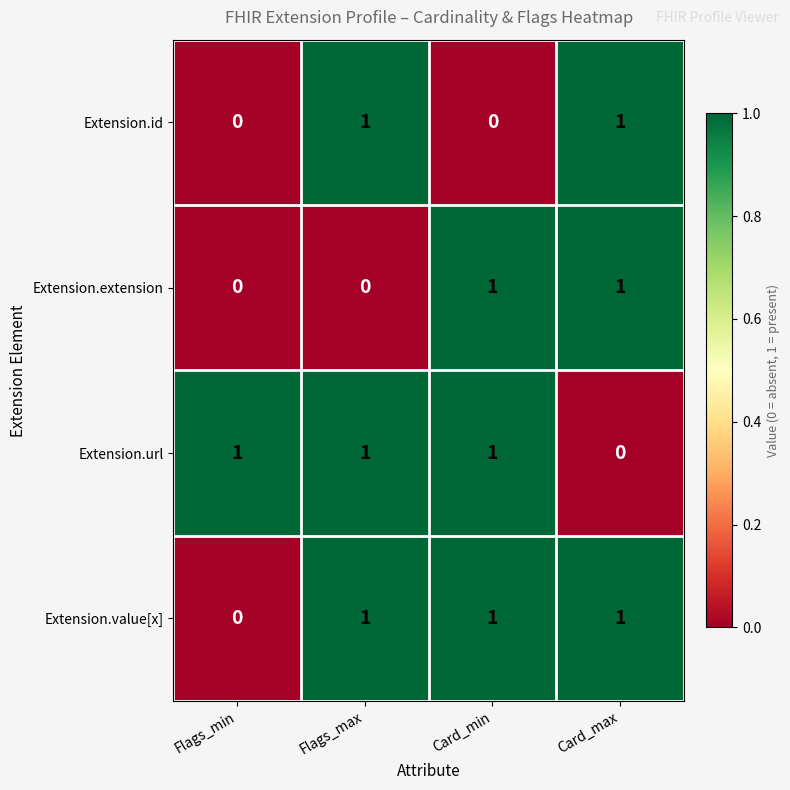

Reading right to left, transcribe all the data shown in this chart.

Extension.id: Card_max=1	Card_min=0	Flags_max=1	Flags_min=0
Extension.extension: Card_max=1	Card_min=1	Flags_max=0	Flags_min=0
Extension.url: Card_max=0	Card_min=1	Flags_max=1	Flags_min=1
Extension.value[x]: Card_max=1	Card_min=1	Flags_max=1	Flags_min=0